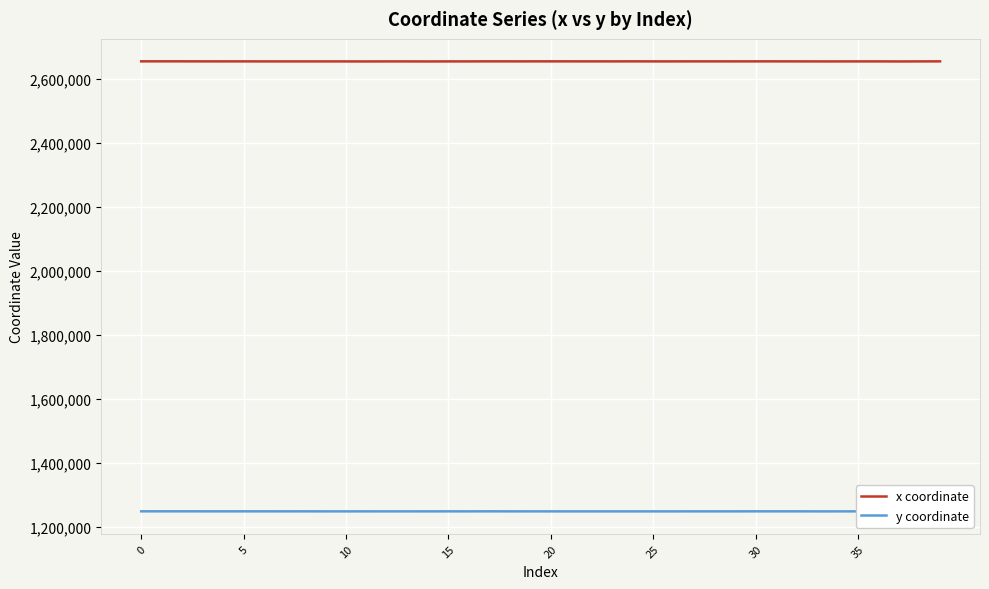

What are all the series names shown in the legend?

x coordinate, y coordinate